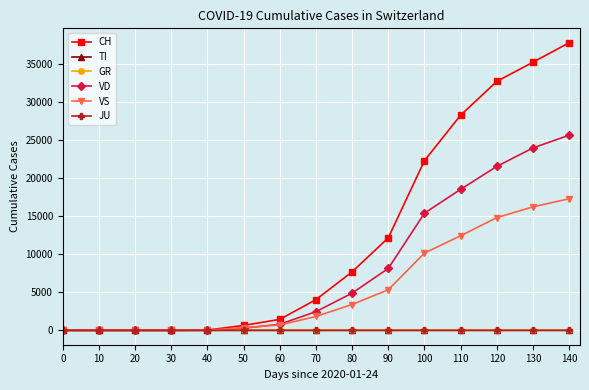

True or false: VS and TI cross at least once.

False